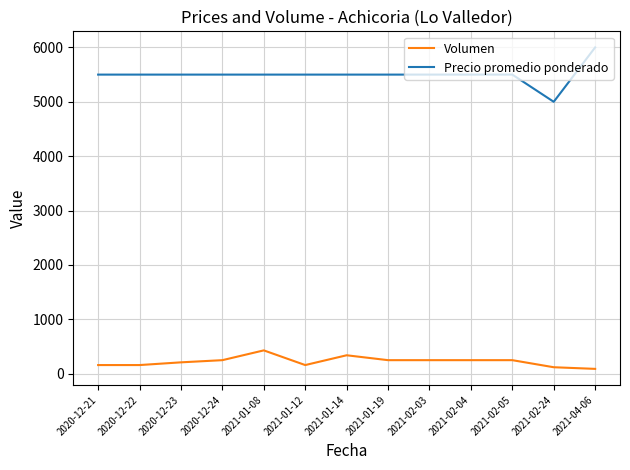

What is the difference between the second highest and minimum values in the Volumen series?

250